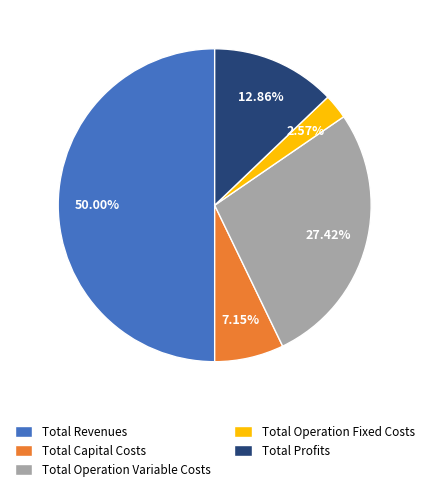

Does Total Capital Costs account for over 50% of the chart?

No